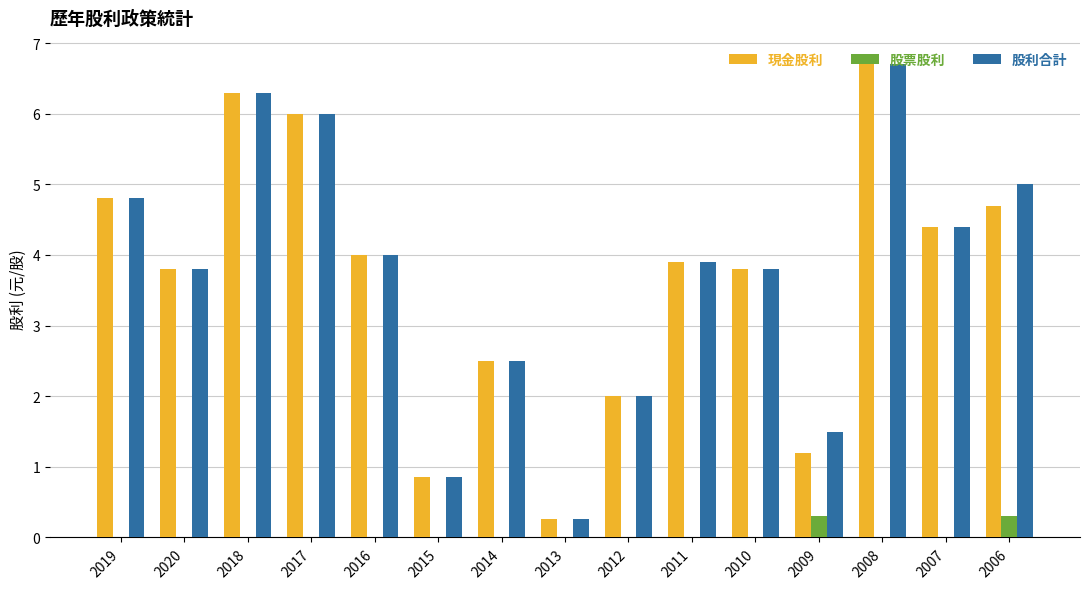

What is the maximum value shown in the chart?

6.7